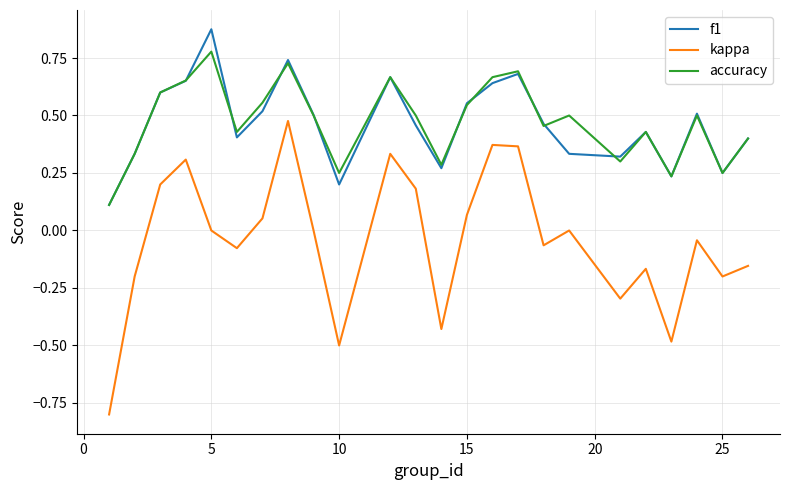

What are all the series names shown in the legend?

f1, kappa, accuracy